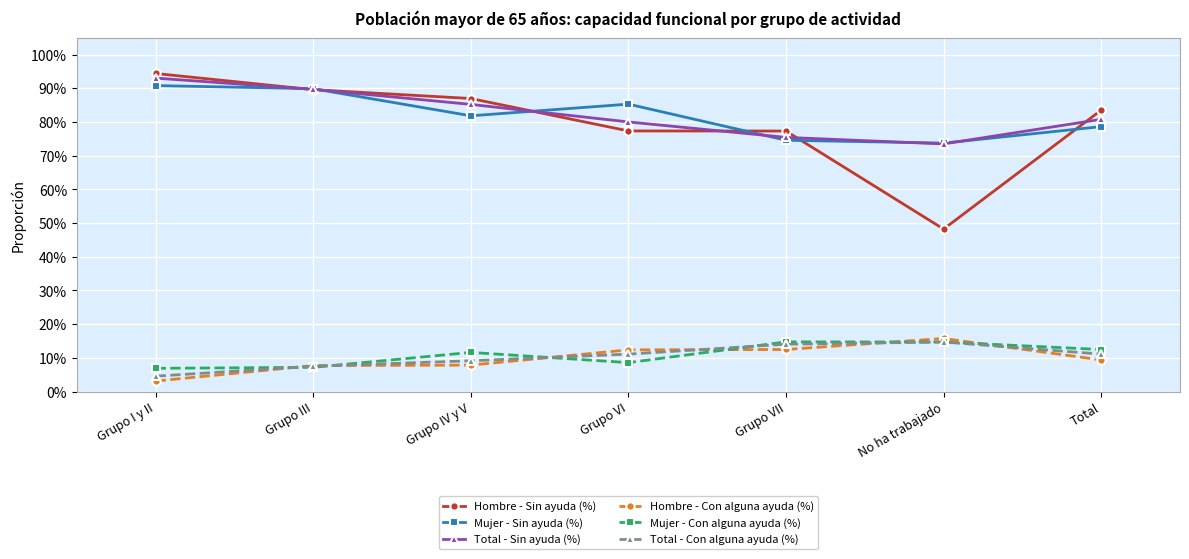

Which series has the largest total across all categories?

Total - Sin ayuda (%)